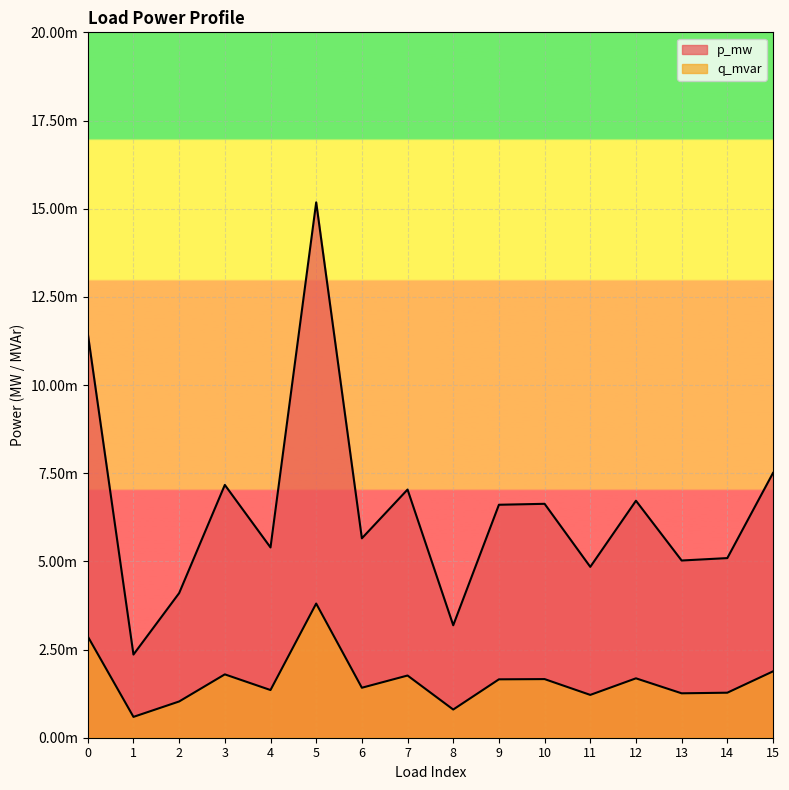

Is it true that p_mw equals 0.0 at 0?

False